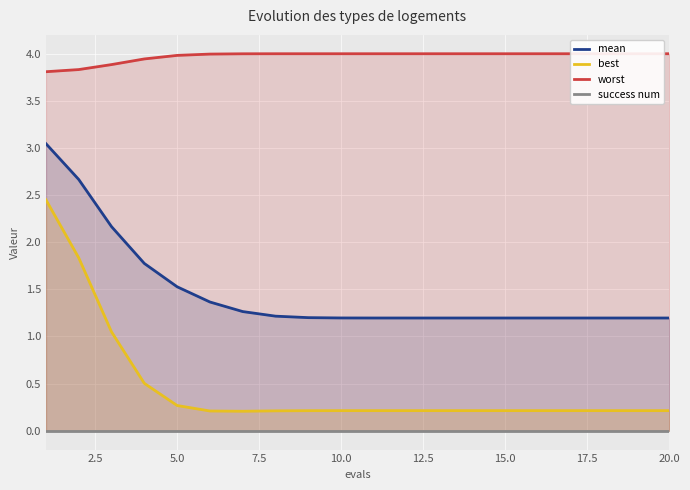

Which series changed the most between 20.0 and 15?

mean